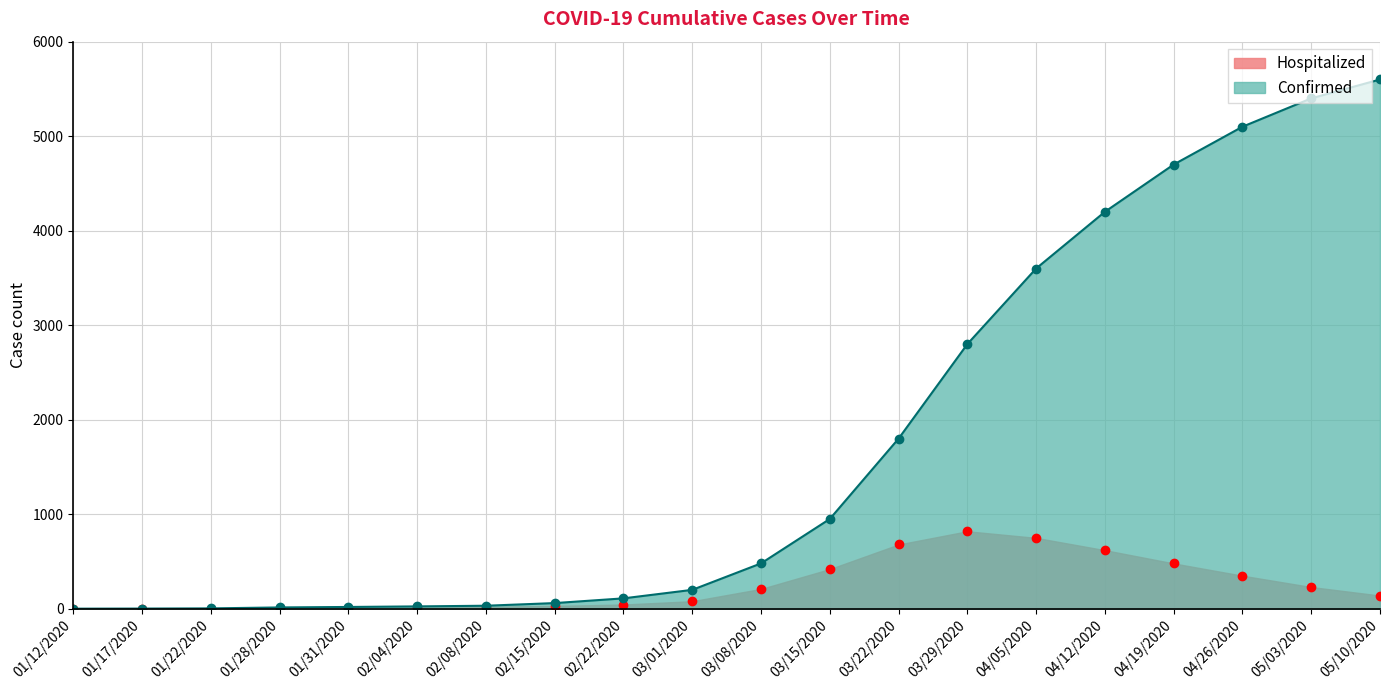

In Hospitalized, how many points are higher than both neighbors (excluding endpoints)?

1